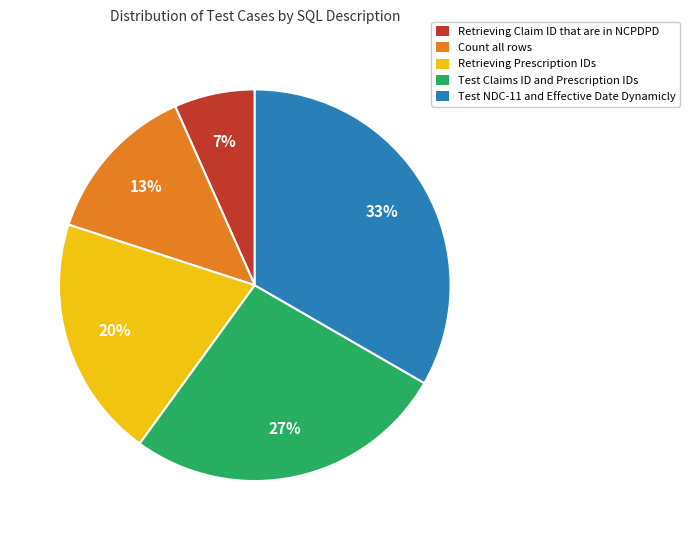

To the nearest percent, what percentage of the pie is Test NDC-11 and Effective Date Dynamicly?

33%